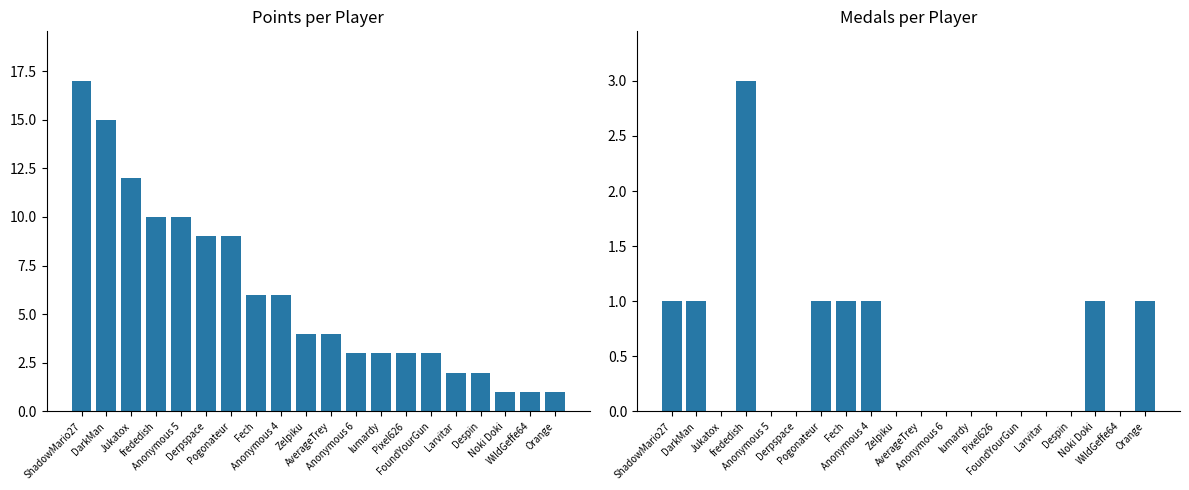

At which category is the sum across all series the highest?

ShadowMario27